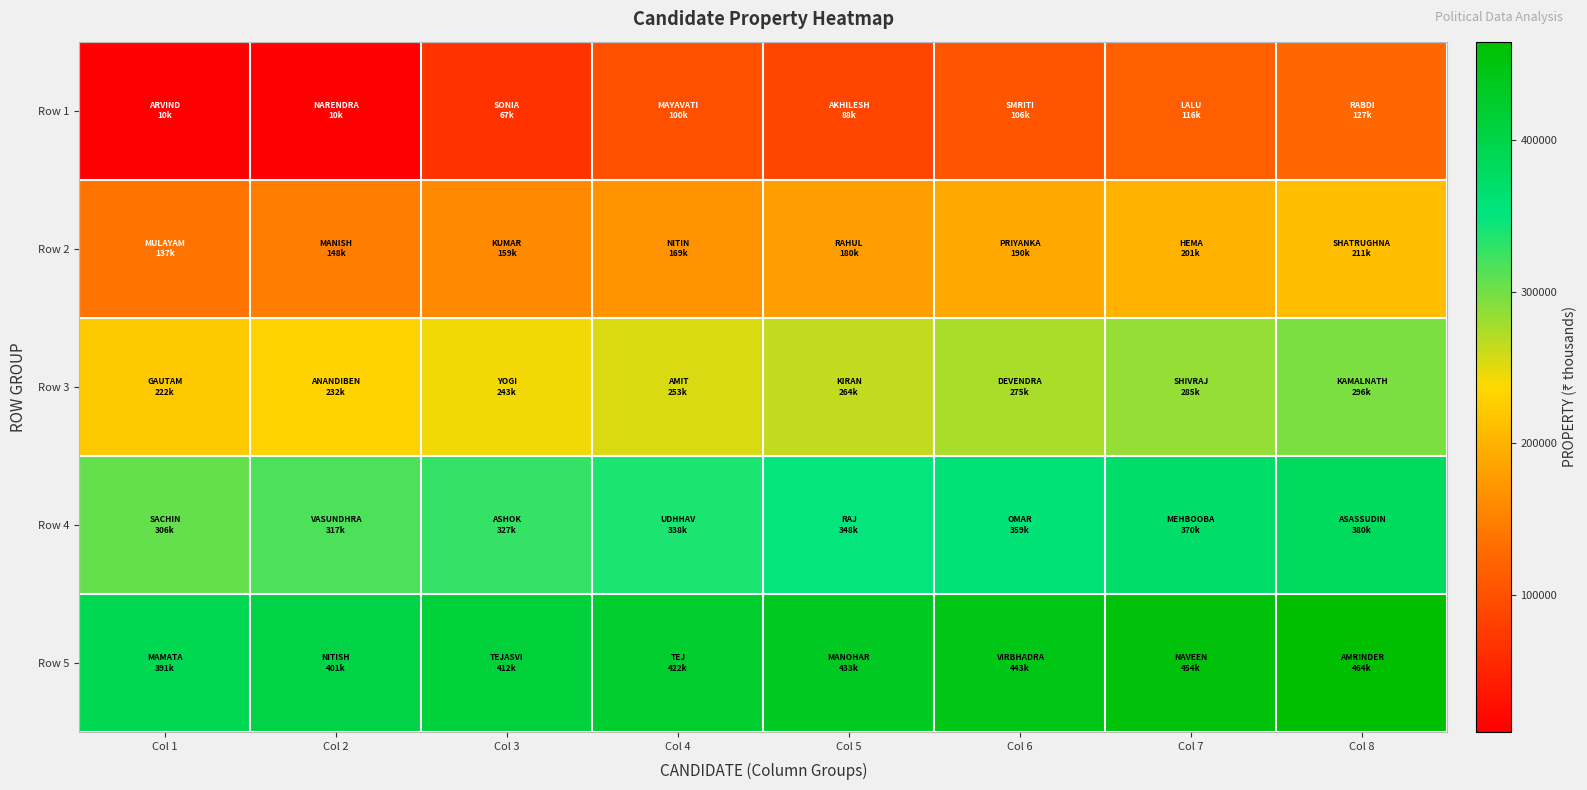

How many series are shown in this chart?

5